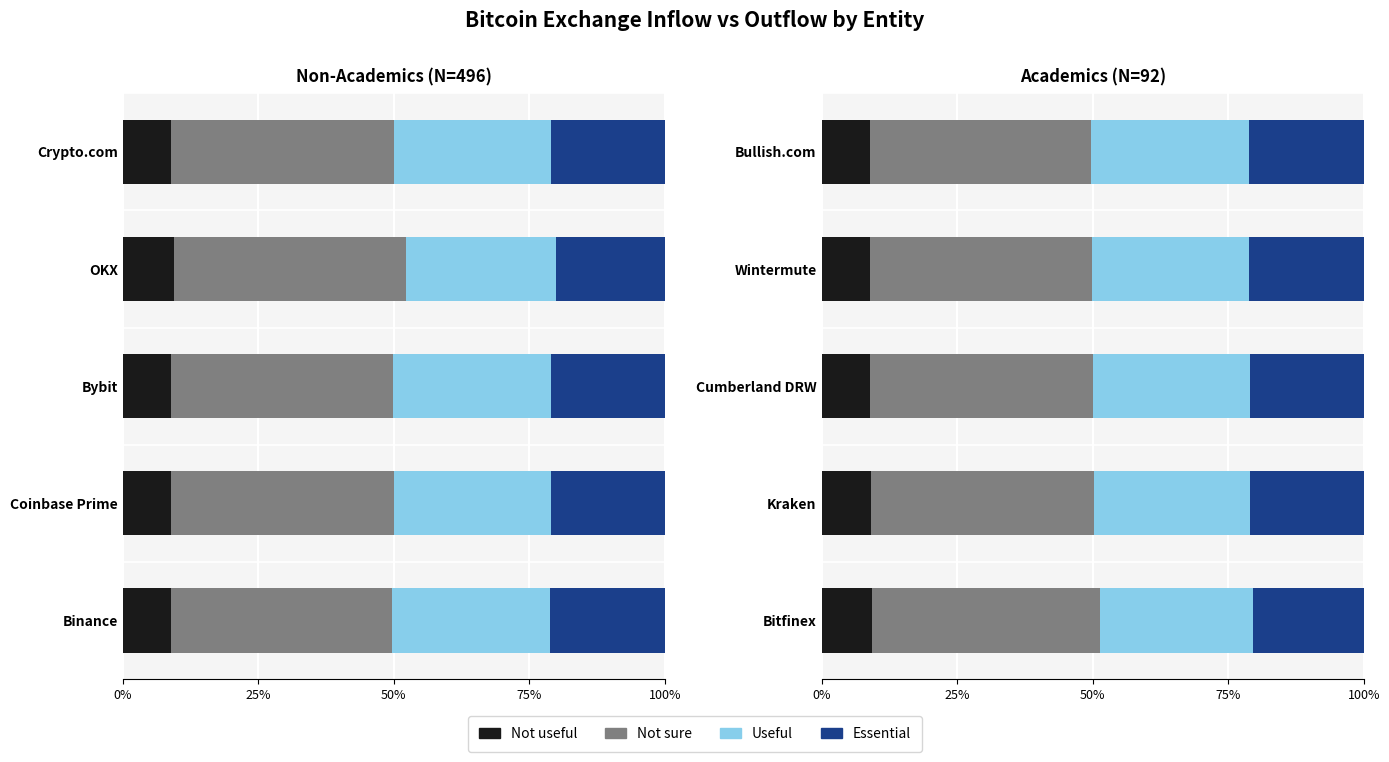

How many Not useful values are between 0 and 1?

5